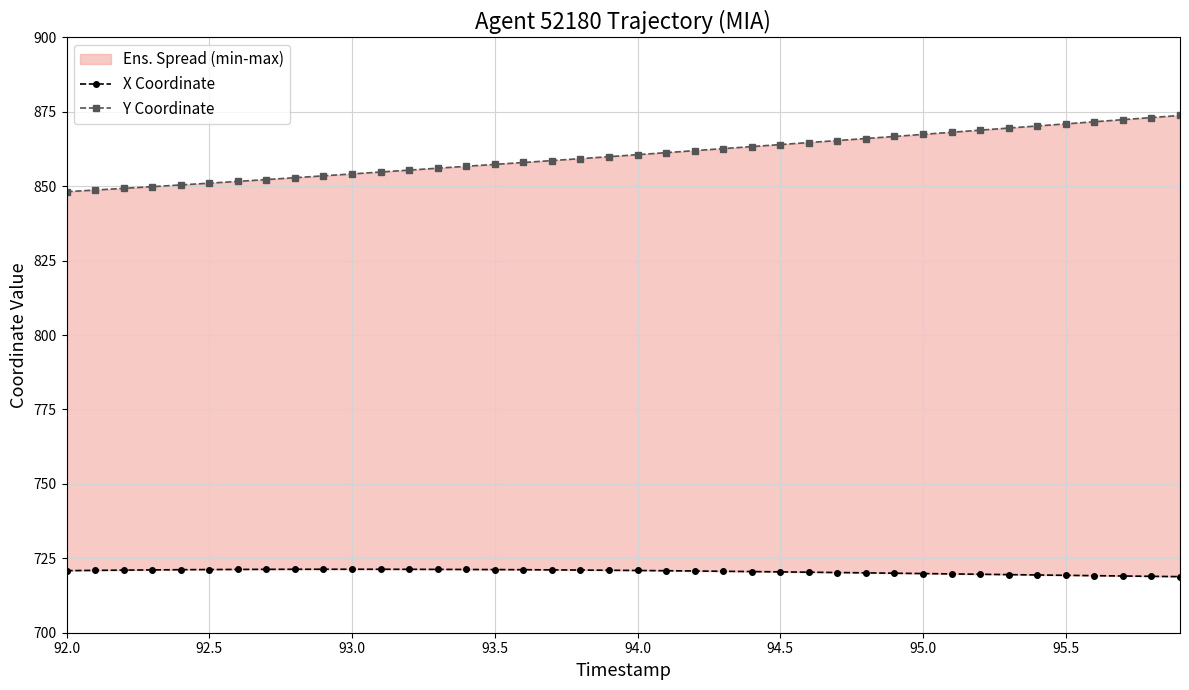

True or false: X Coordinate and Y Coordinate intersect in this chart.

False